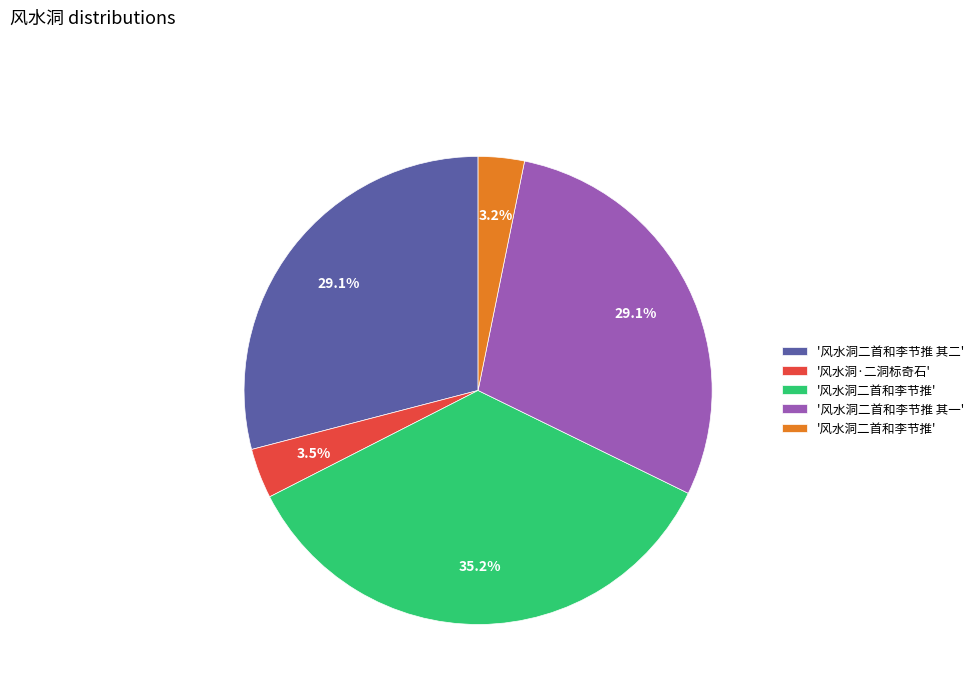

Does any single category account for the majority?

No